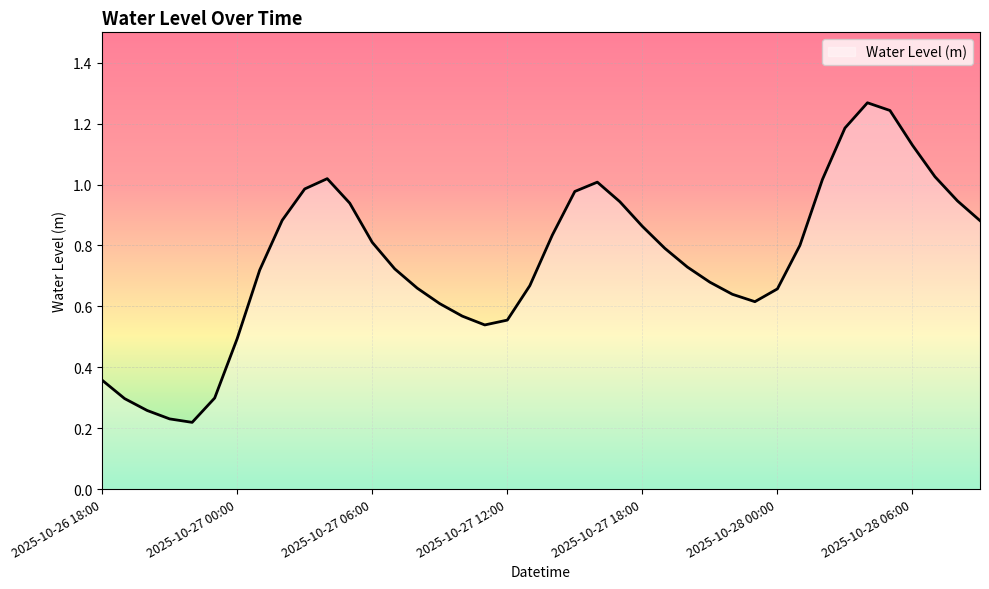

How many lines are shown in the chart?

1